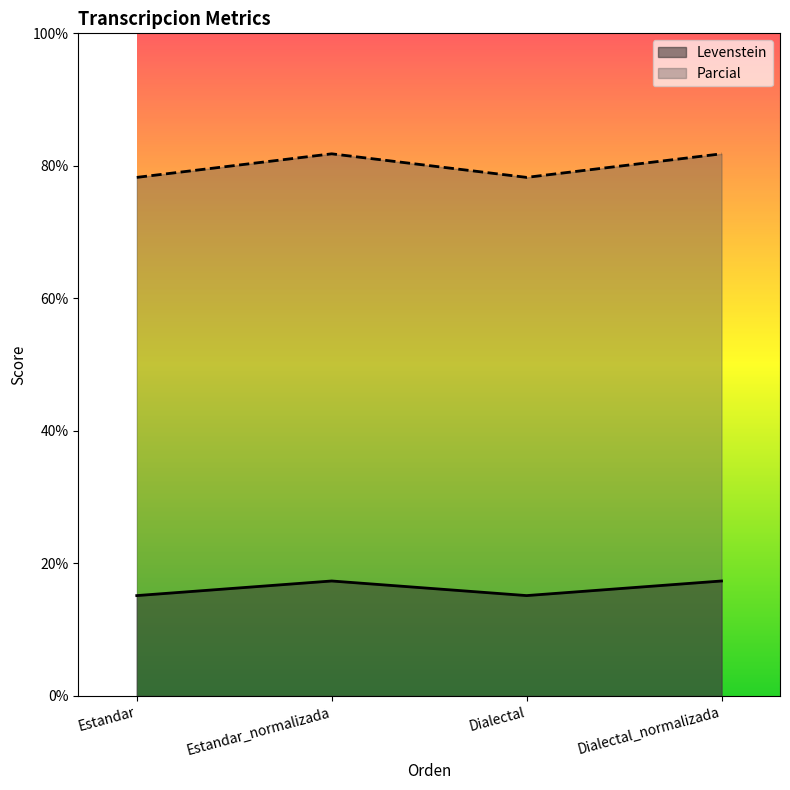

What is the spread (max minus min) of values at Dialectal?

63.1